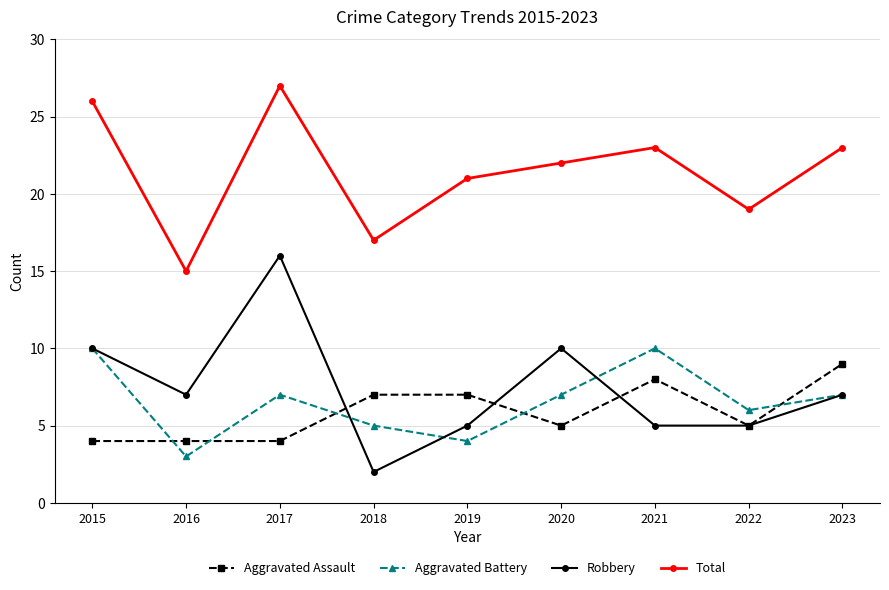

Does the chart have visible grid lines?

Yes